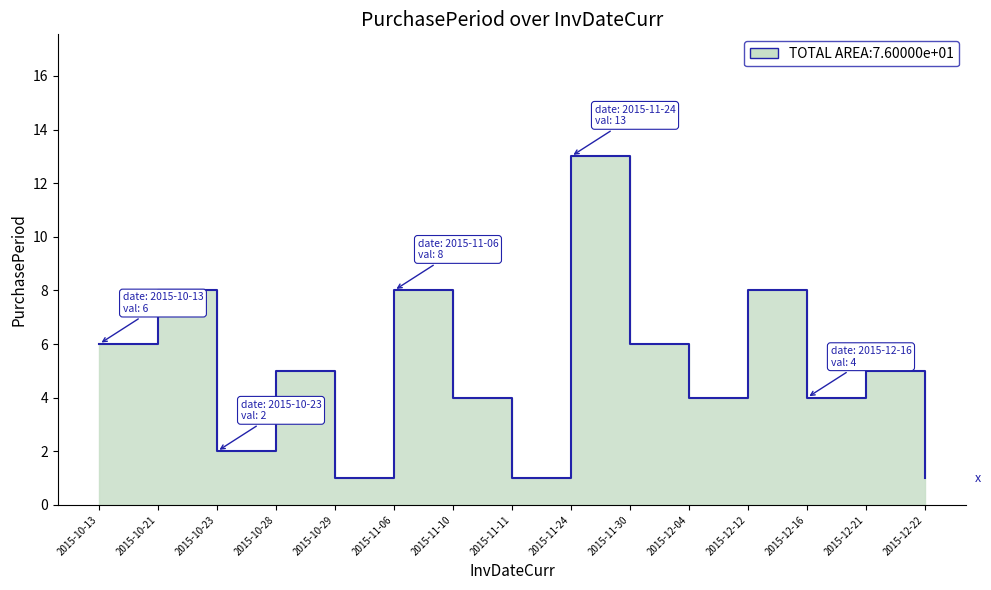

Between 2015-11-06 and 2015-11-30, which is larger?

2015-11-06